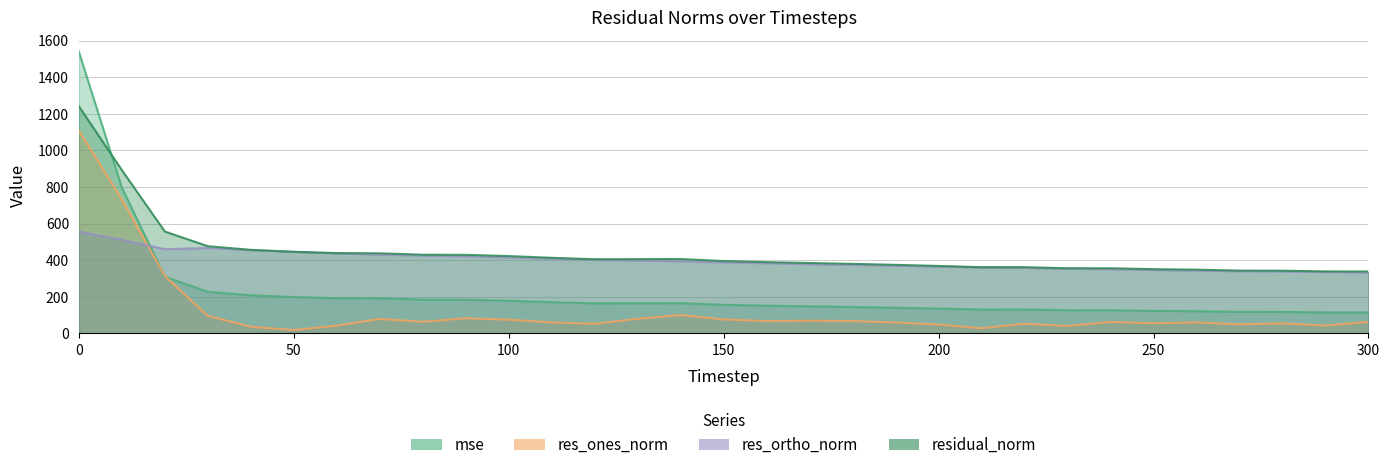

What is the greatest value displayed?

1539.6